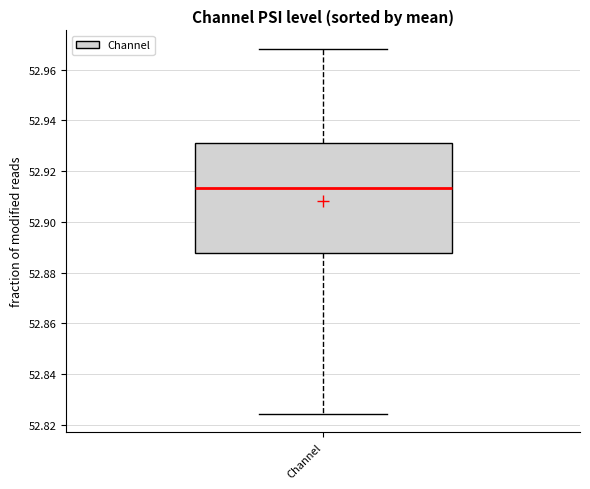

Transcribe this box plot: give where the median line is, the range the box spans, and where the two whiskers end, as read against the y-axis. The values are not printed on the chart, so give them approximately, as read against the axis.

median 52.914, box 52.888 to 52.932, whiskers 52.824 to 52.968